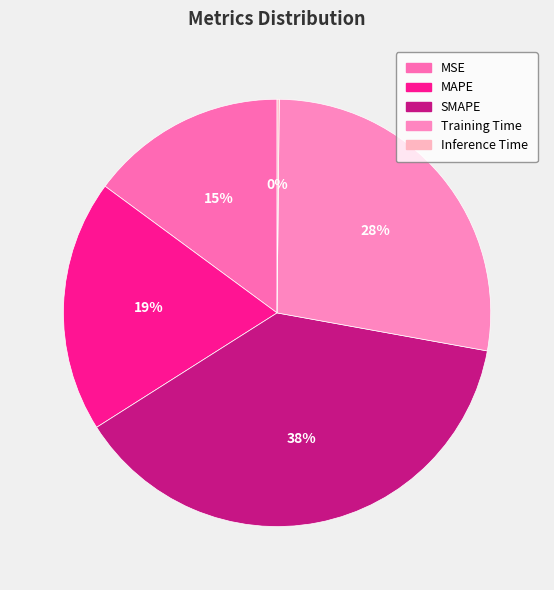

What is the change in value from MSE to Training Time?

+0.7